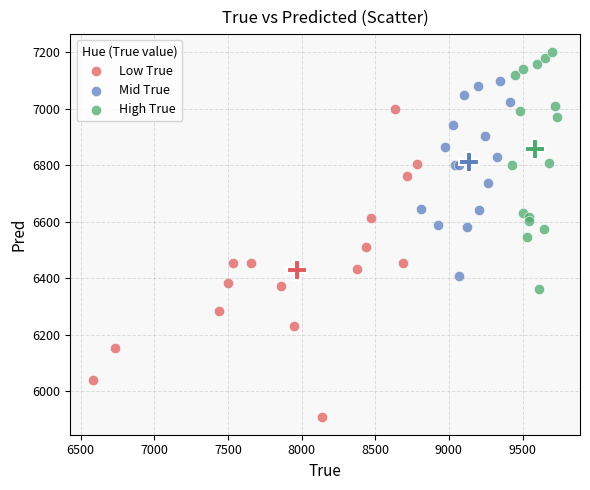

Which series reaches the maximum Y coordinate?

High True